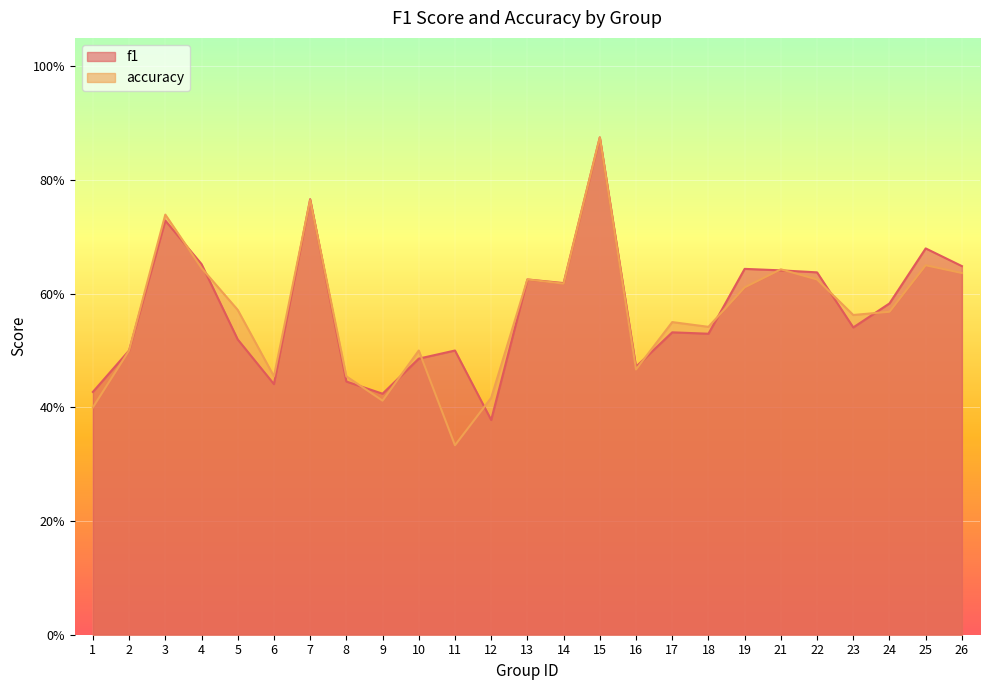

At which category does the chart reach its minimum across all series?

11